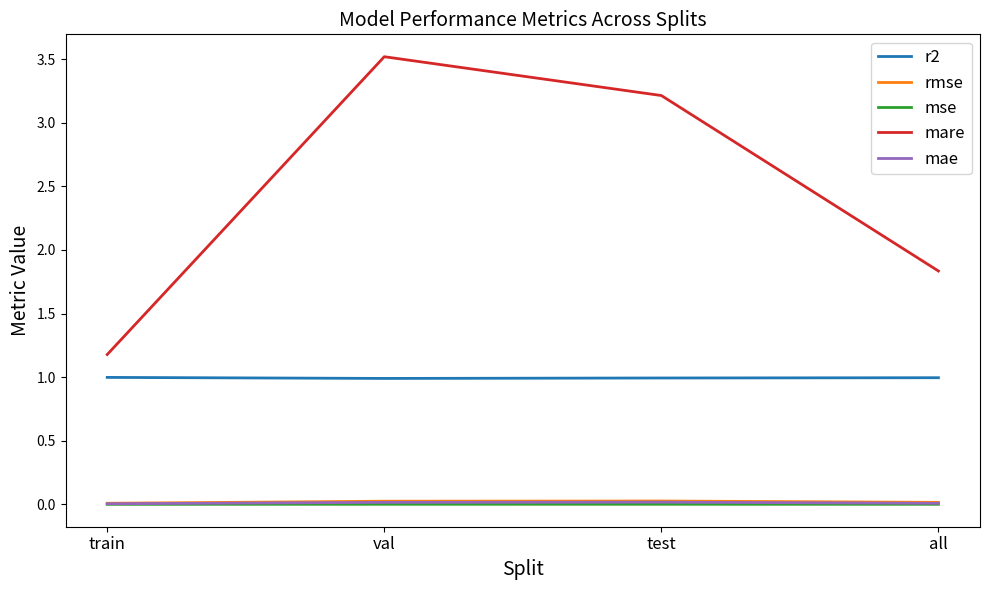

Which series changed the most between val and all?

mare